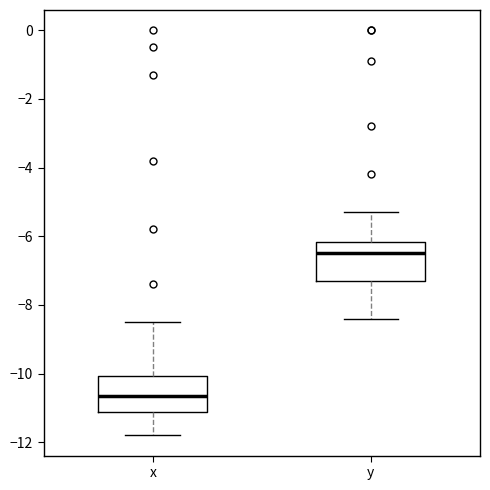

Reading left to right, read every box against the y-axis: the position of its median line, the range the box covers, and the ends of its whiskers. The values are not printed on the chart, so give them approximately, as read against the axis.

x: median -10.6, box -11.2 to -10.0, whiskers -11.8 to -8.4
y: median -6.4, box -7.2 to -6.2, whiskers -8.4 to -5.2